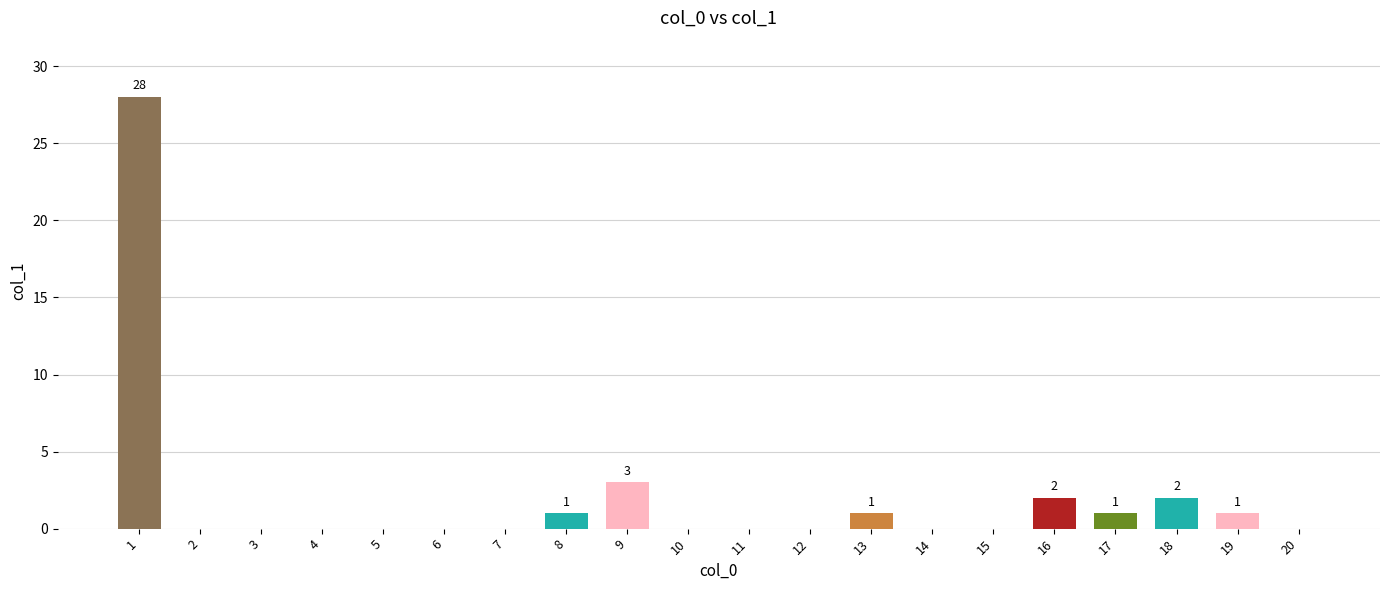

The chart shows a value of 2 at 9. True or false?

False